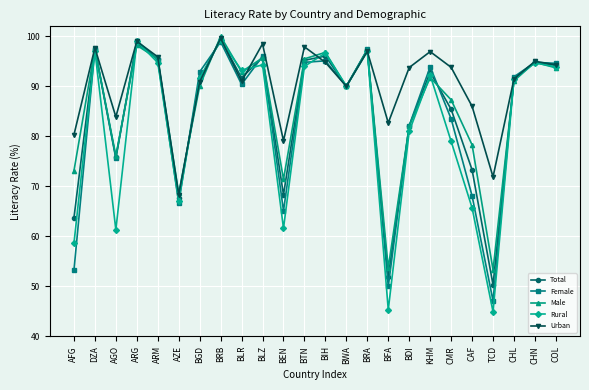

What is the label of the 19th point from the right?

AZE